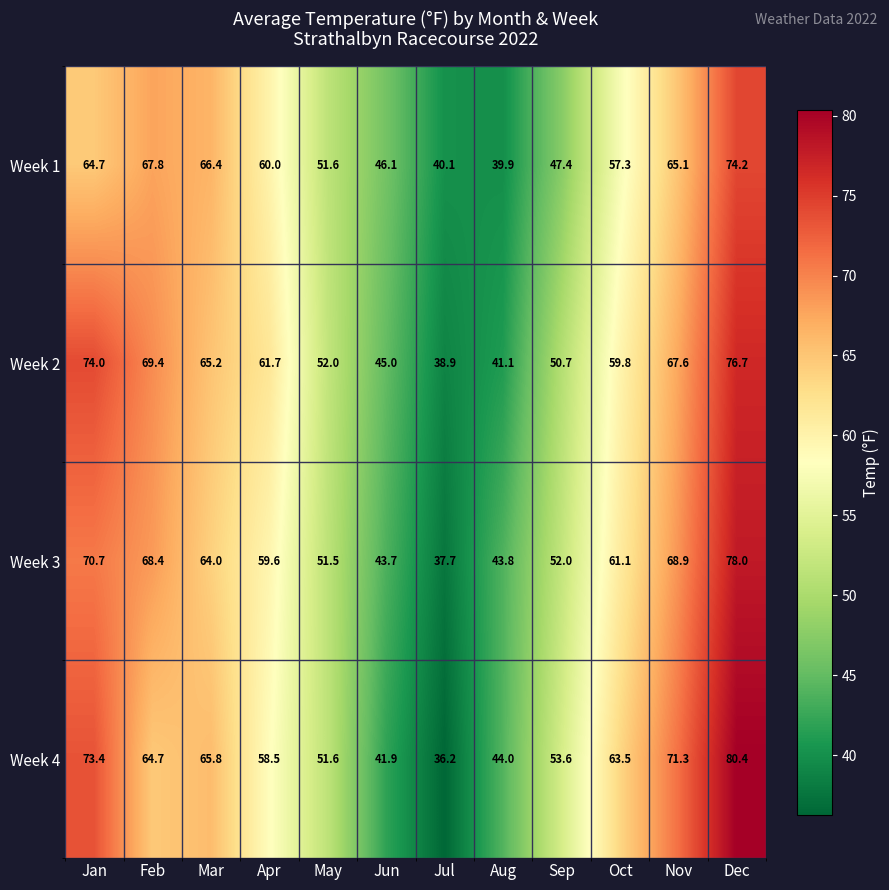

At how many categories does at least one series exceed 67?

4